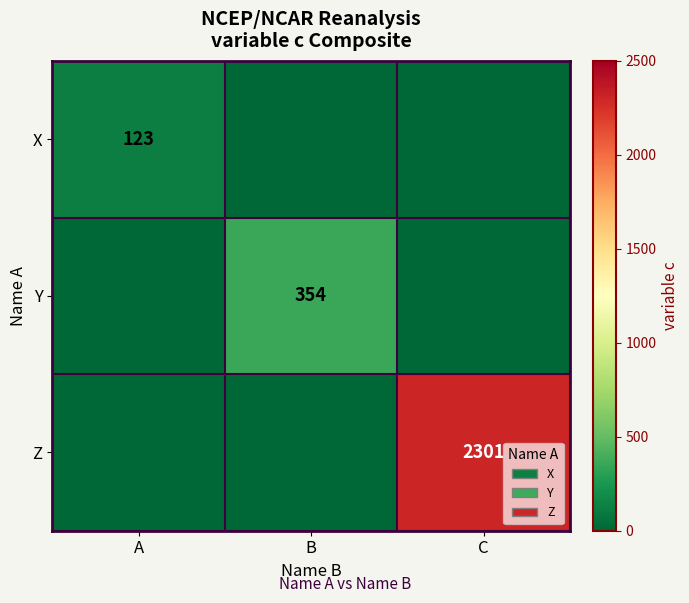

At how many categories does at least one series exceed 970?

1